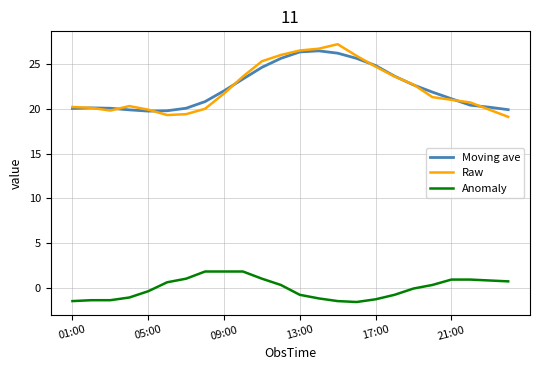

What is the greatest value displayed?

27.2